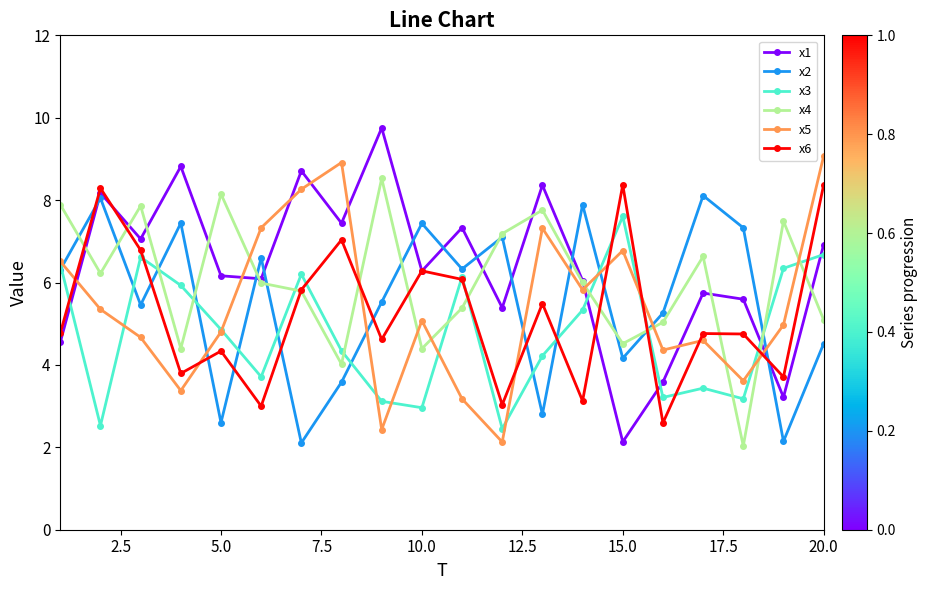

True or false: x3 and x1 cross at least once.

True